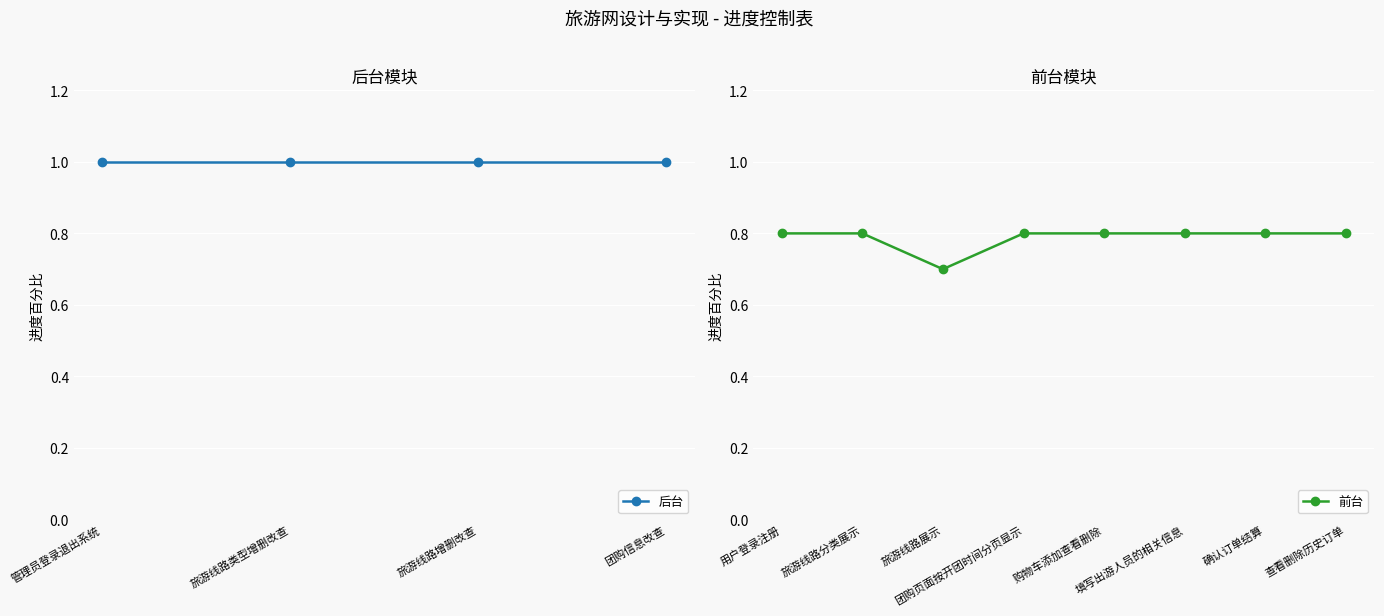

What is the highest value of the 前台 series?

0.8